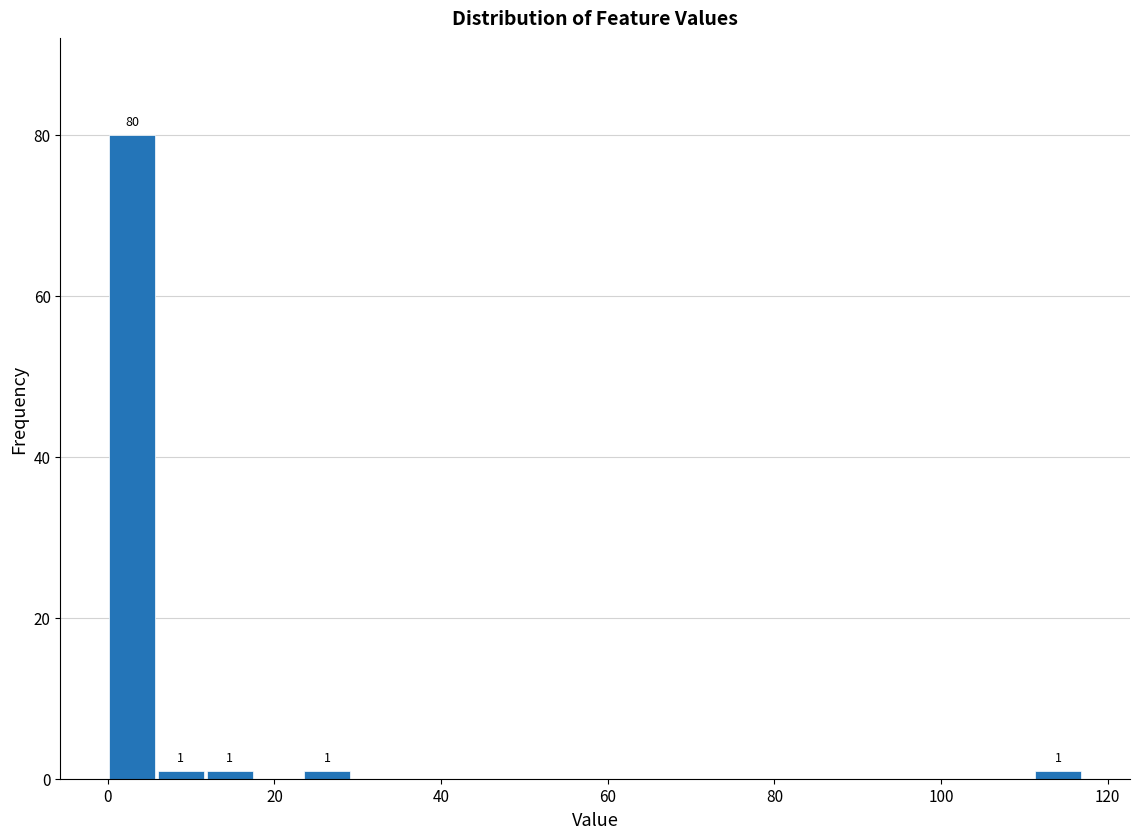

Read against the x-axis, roughly where is the centre of the tallest bar?

2